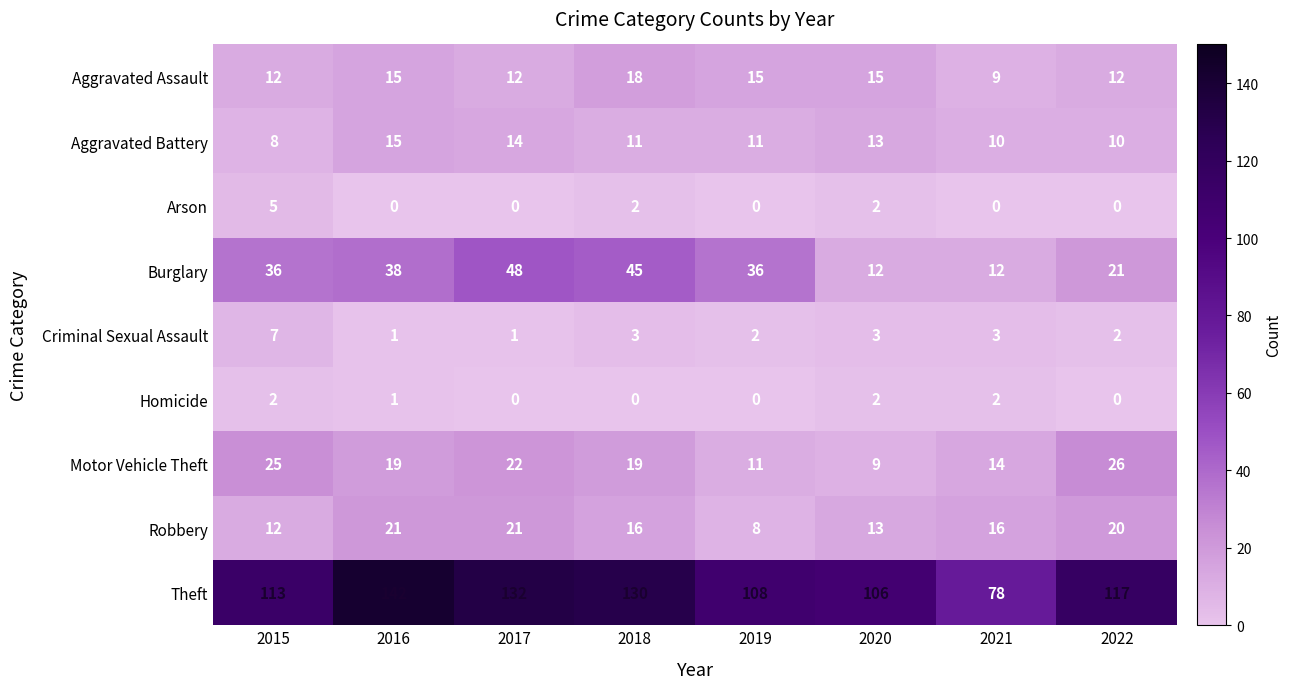

Which series changed the most between 2020 and 2021?

Theft